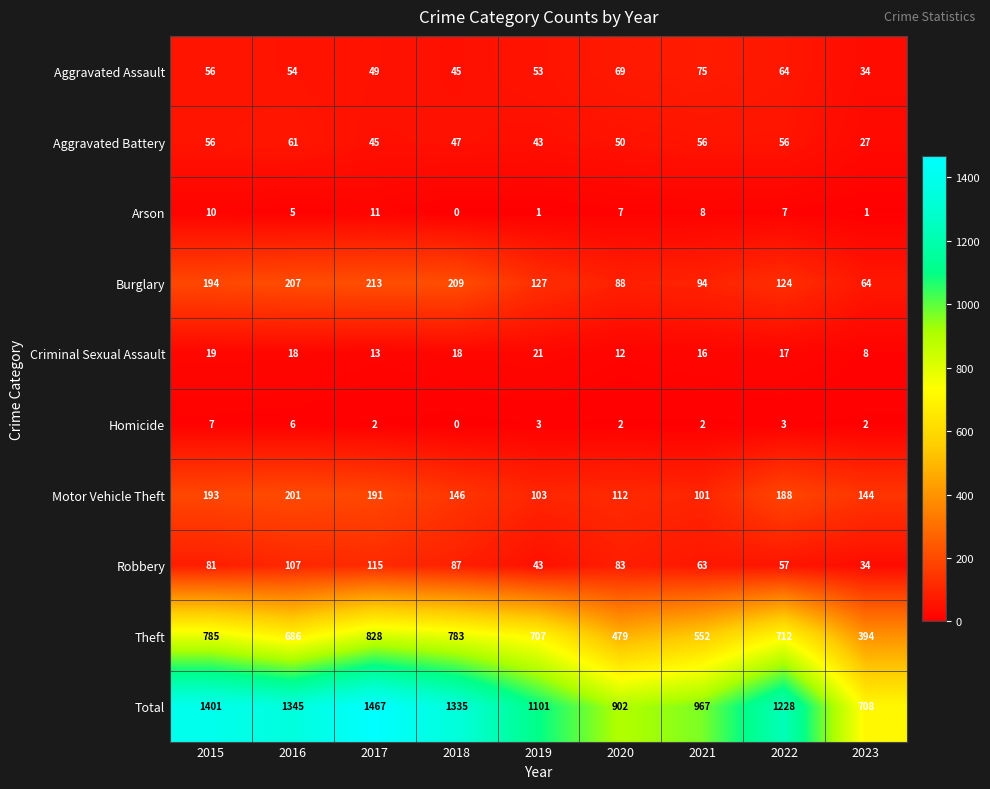

What is the lowest value of the Burglary series?

64